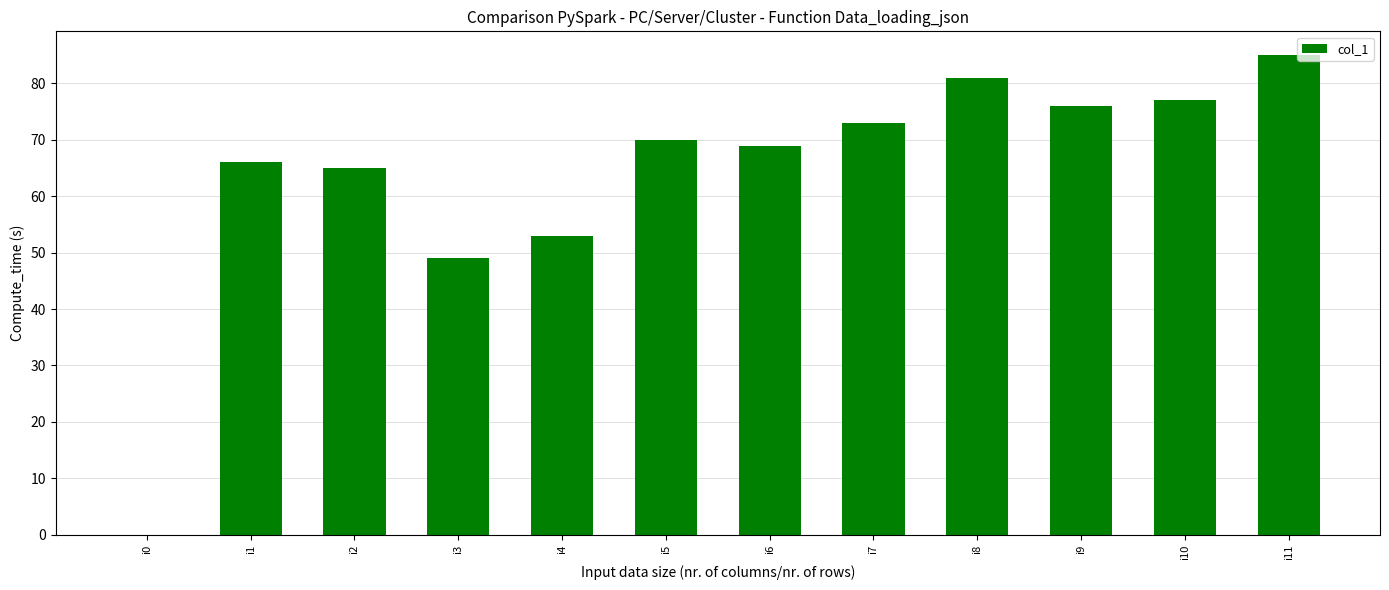

Count the number of data series in this chart.

1